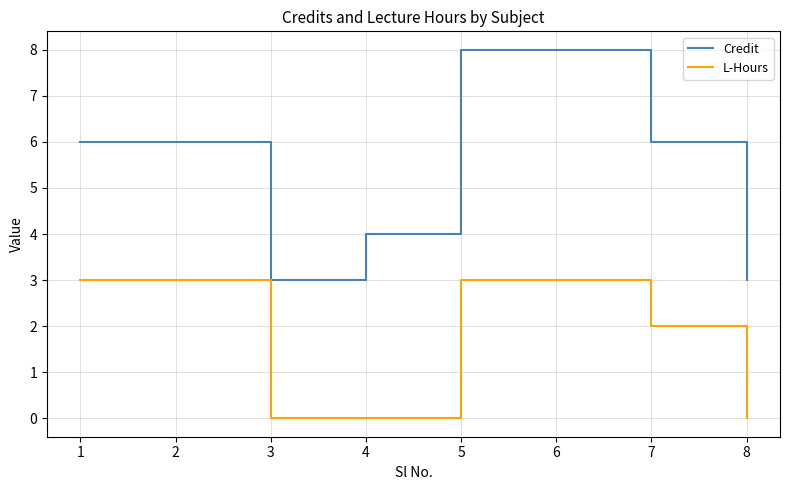

How many L-Hours values are between 0 and 3?

8